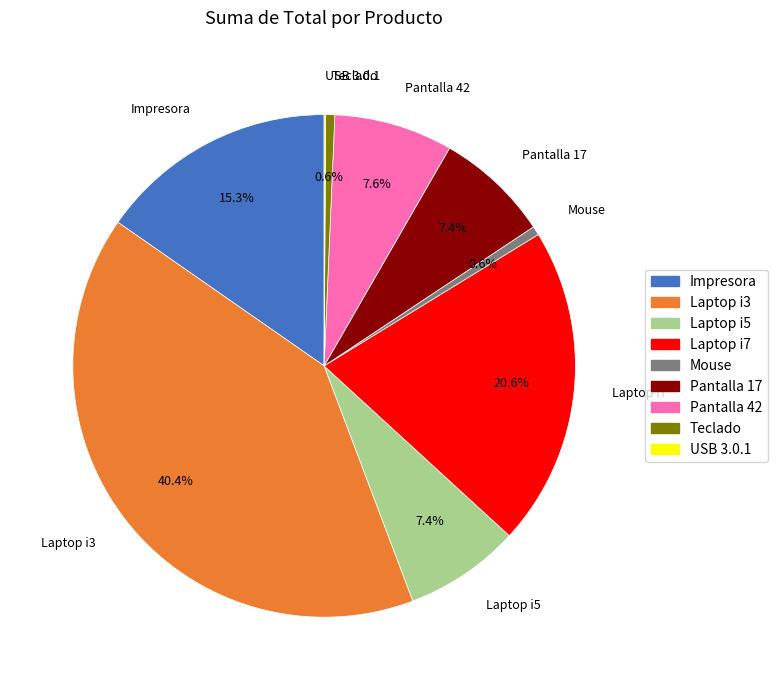

Does any single category account for the majority?

No